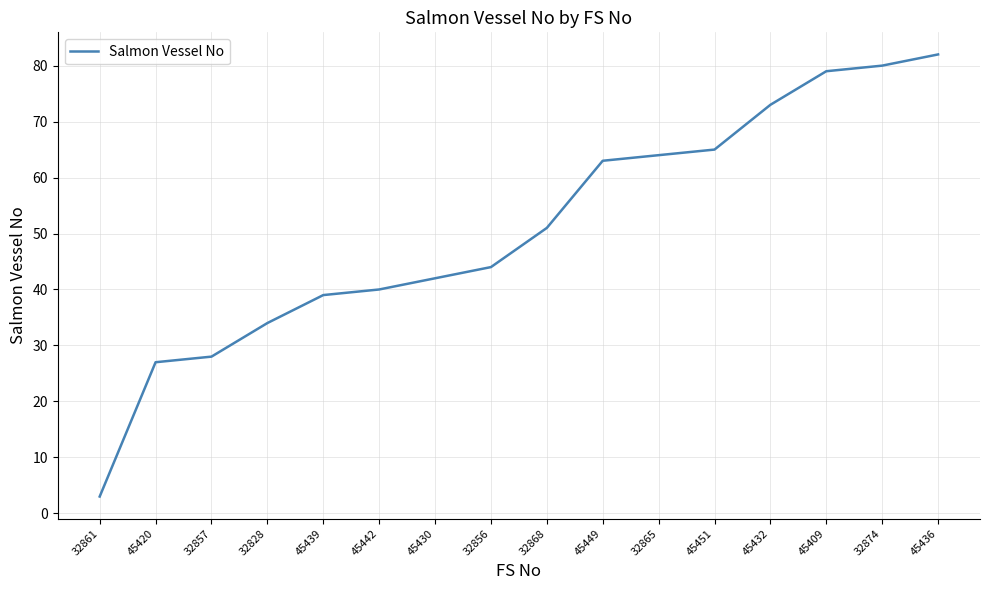

What position from the right is 45442?

11